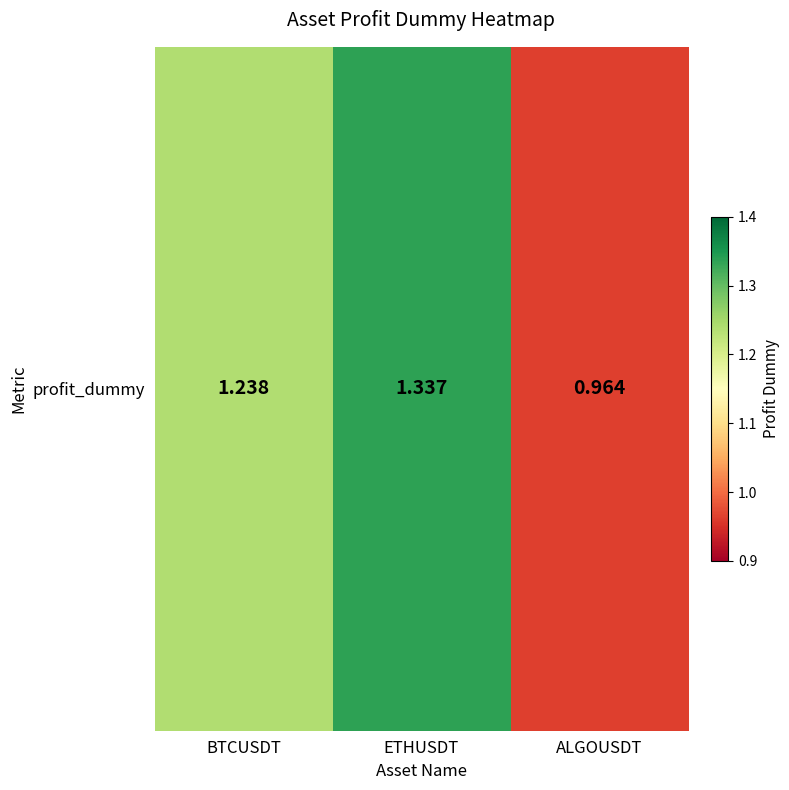

Is it true that the value at BTCUSDT is 1.8?

False